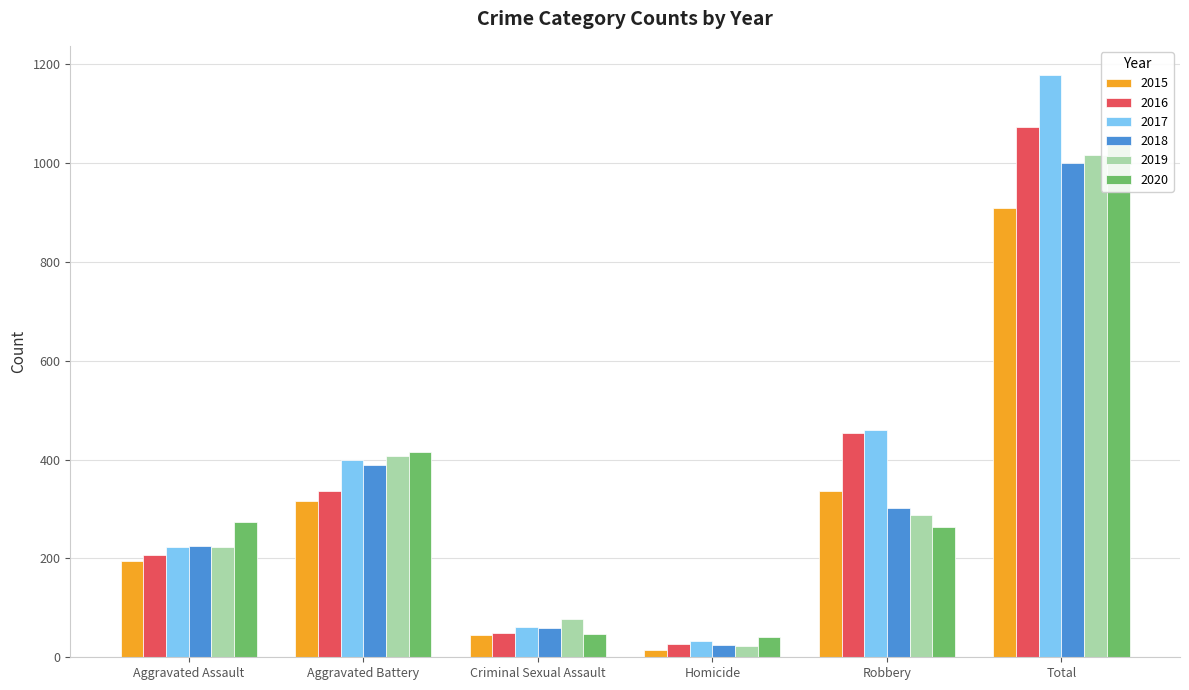

What is the value of the 2019 bar at the 5th from the left?

287